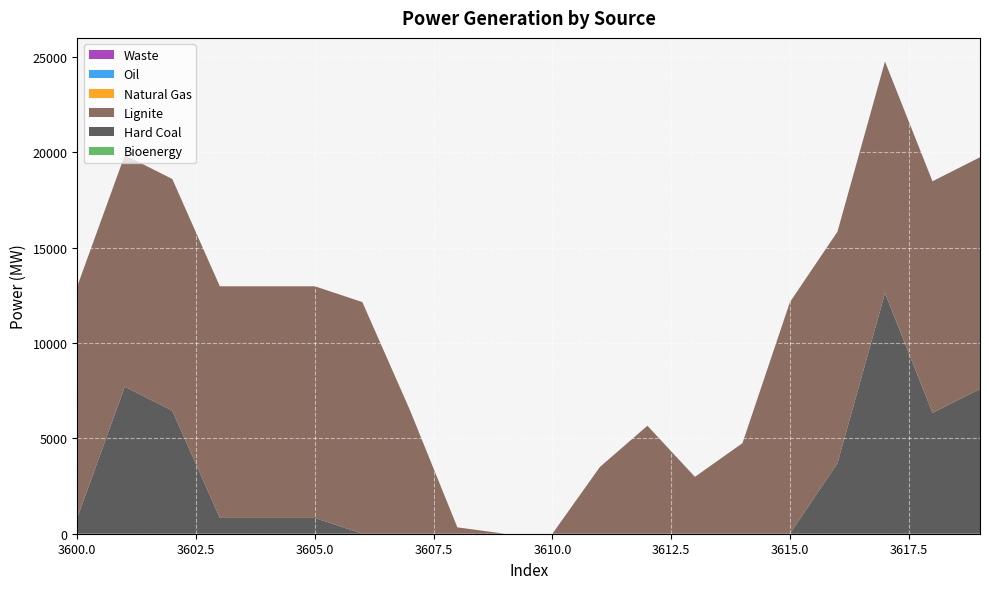

Reading right to left, extract all data points from this chart.

Bioenergy: 3619=0.0	3618=0.0	3617=0.0	3616=0.0	3615=0.0	3614=0.0	3613=0.0	3612=0.0	3611=0.0	3610=0.0	3609=0.0	3608=0.0	3607=0.0	3606=0.0	3605=0.0	3604=0.0	3603=0.0	3602=0.0	3601=0.0	3600=0.0
Hard Coal: 3619=7594.7	3618=6336.6	3617=12617.2	3616=3692.7	3615=0.0	3614=0.0	3613=0.0	3612=0.0	3611=0.0	3610=0.0	3609=0.0	3608=0.0	3607=0.0	3606=0.0	3605=828.5	3604=828.5	3603=828.5	3602=6454.5	3601=7709.5	3600=828.5
Lignite: 3619=12148.2	3618=12148.2	3617=12148.2	3616=12148.2	3615=12148.2	3614=4748.6	3613=2982.6	3612=5663.6	3611=3500.6	3610=0.0	3609=0.0	3608=333.2	3607=6491.1	3606=12148.2	3605=12148.2	3604=12148.2	3603=12148.2	3602=12148.2	3601=12148.2	3600=12148.2
Natural Gas: 3619=0.0	3618=0.0	3617=0.0	3616=0.0	3615=0.0	3614=0.0	3613=0.0	3612=0.0	3611=0.0	3610=0.0	3609=0.0	3608=0.0	3607=0.0	3606=0.0	3605=0.0	3604=0.0	3603=0.0	3602=0.0	3601=0.0	3600=0.0
Oil: 3619=0.0	3618=0.0	3617=0.0	3616=0.0	3615=0.0	3614=0.0	3613=0.0	3612=0.0	3611=0.0	3610=0.0	3609=0.0	3608=0.0	3607=0.0	3606=0.0	3605=0.0	3604=0.0	3603=0.0	3602=0.0	3601=0.0	3600=0.0
Waste: 3619=0.0	3618=0.0	3617=0.0	3616=0.0	3615=0.0	3614=0.0	3613=0.0	3612=0.0	3611=0.0	3610=0.0	3609=0.0	3608=0.0	3607=0.0	3606=0.0	3605=0.0	3604=0.0	3603=0.0	3602=0.0	3601=0.0	3600=0.0